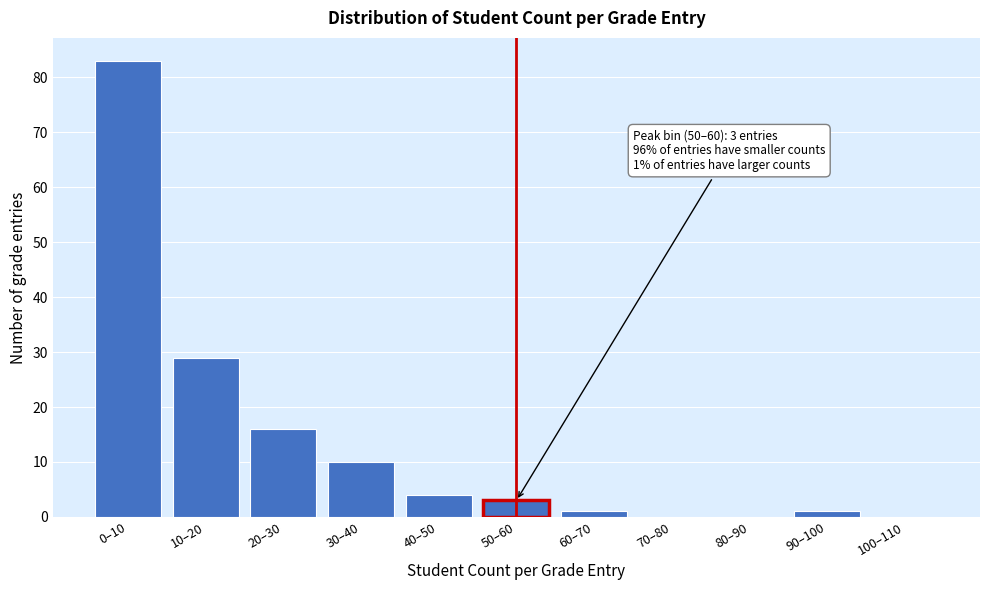

Reading left to right, extract all data points from this chart.

0–10=83	10–20=29	20–30=16	30–40=10	40–50=4	50–60=3	60–70=1	70–80=0	80–90=0	90–100=1	100–110=0